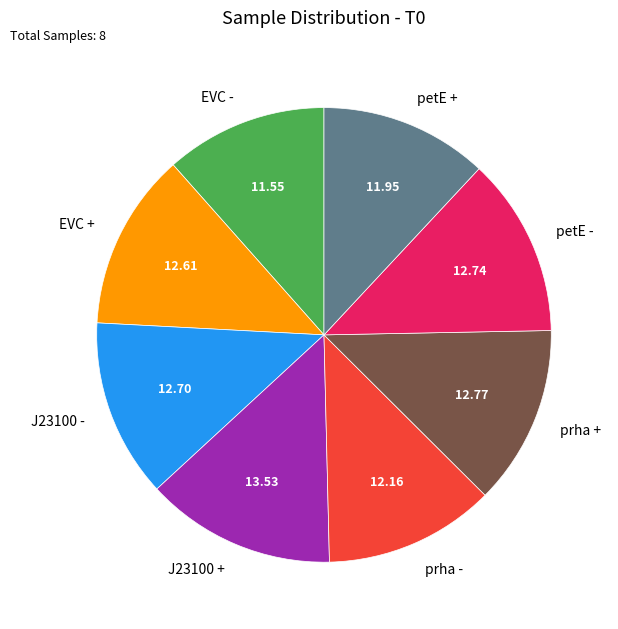

Is the sum of petE + and petE - greater than half?

No